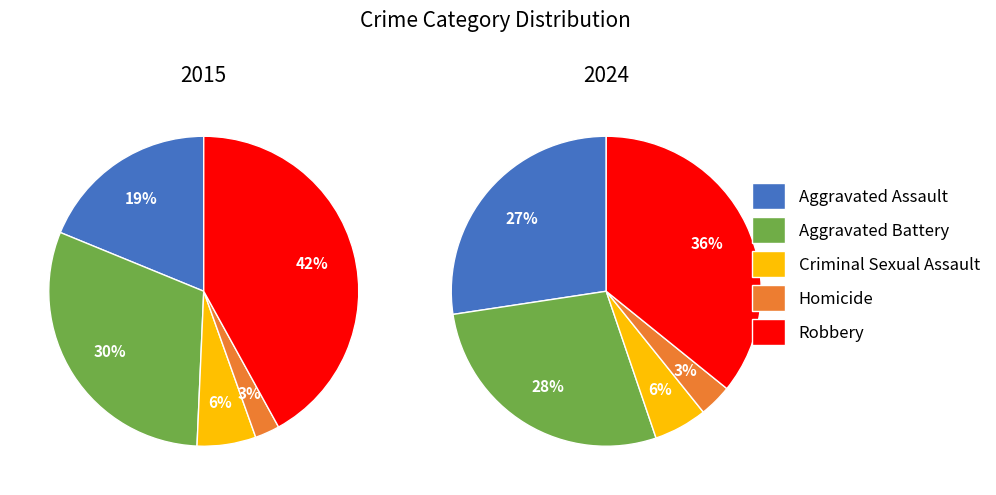

Does 9 account for over 50% of the chart?

No